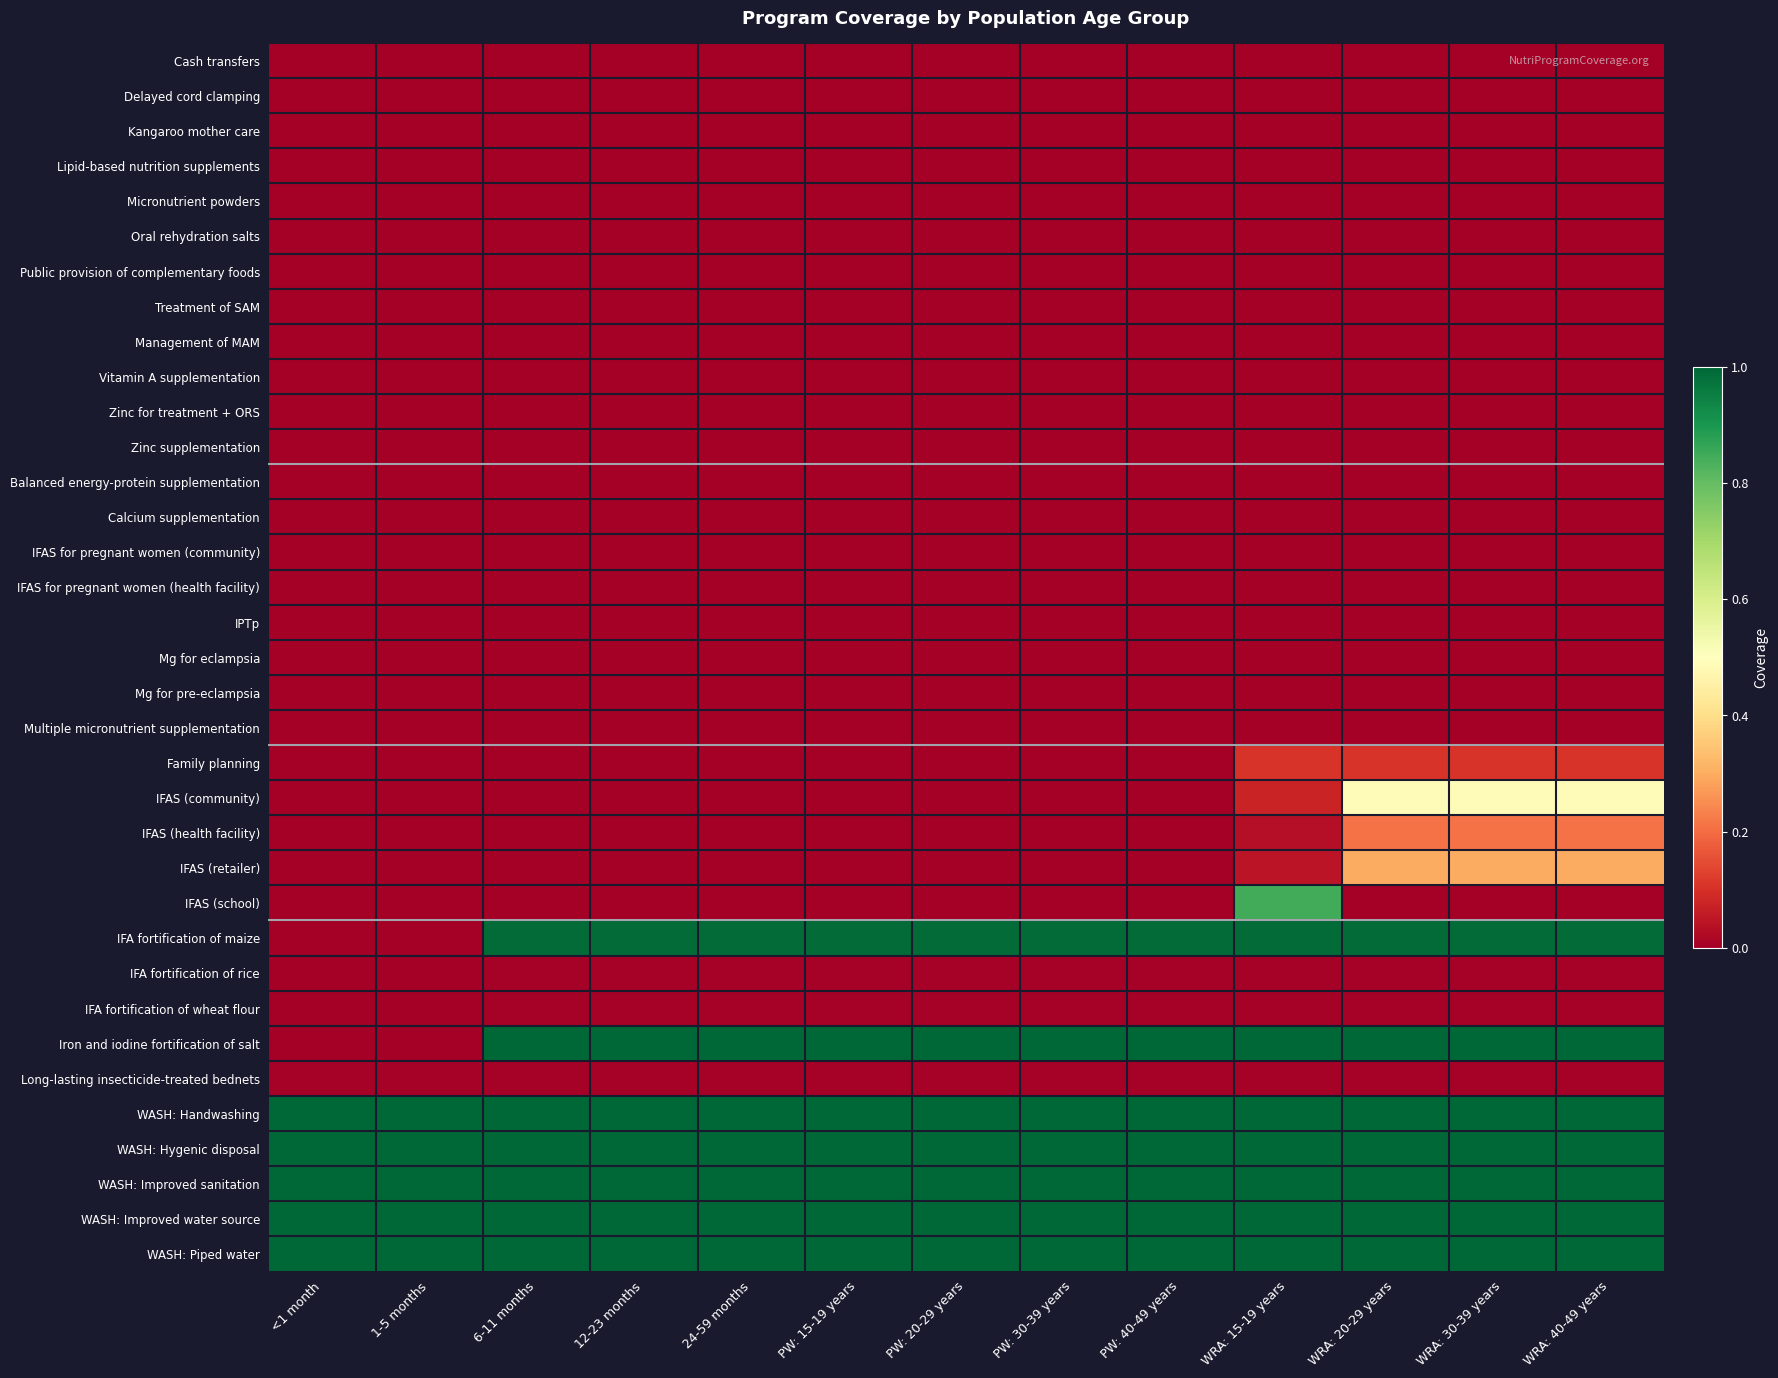

Which series has the largest range (max minus min)?

Iron and iodine fortification of salt